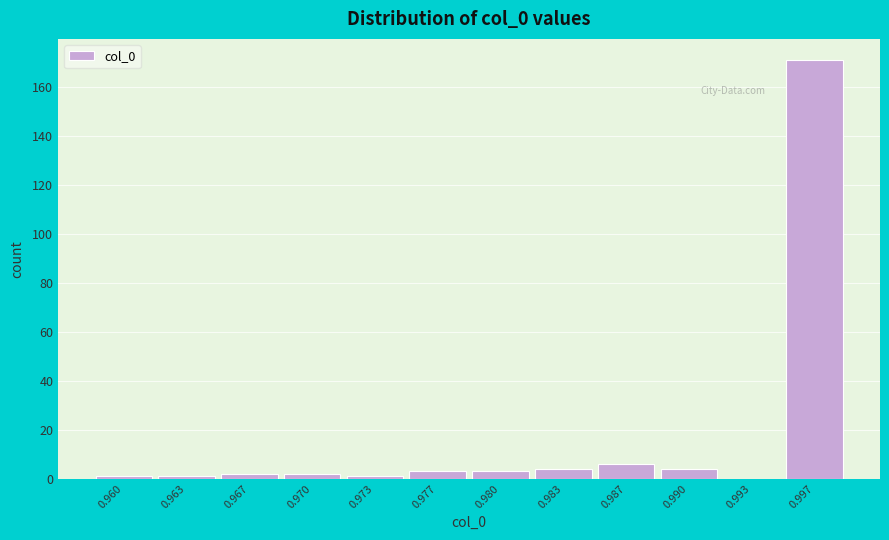

Reading right to left, extract all data points from this chart.

0.997=171	0.993=0	0.990=4	0.987=6	0.983=4	0.980=3	0.977=3	0.973=1	0.970=2	0.967=2	0.963=1	0.960=1